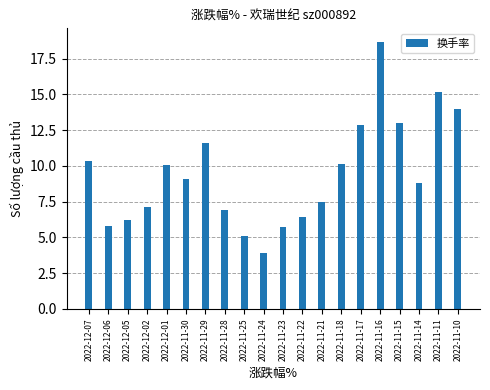

What is the label of the 14th bar from the left?

2022-11-18